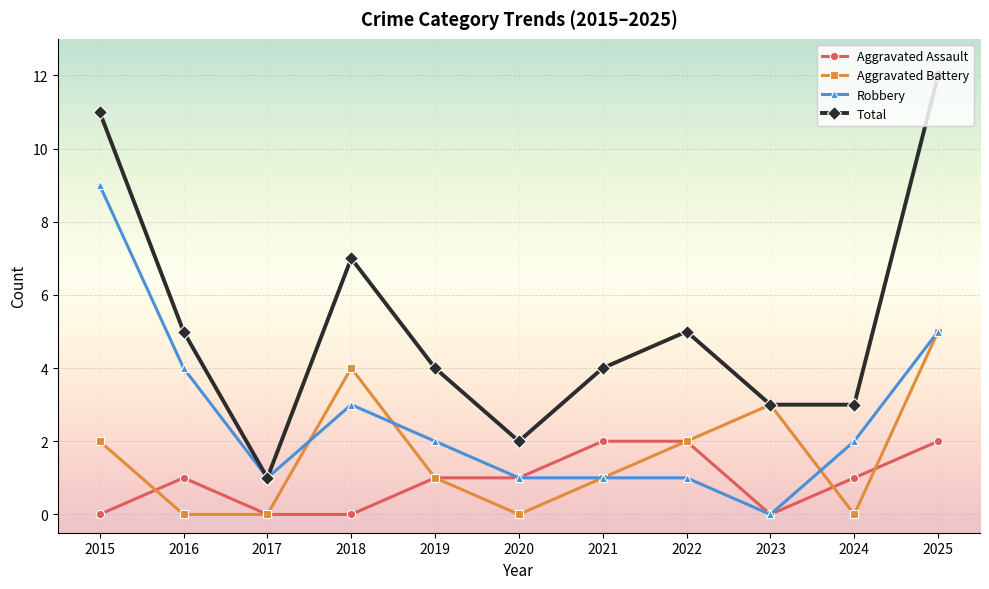

At which category does Total reach its first local valley?

2017